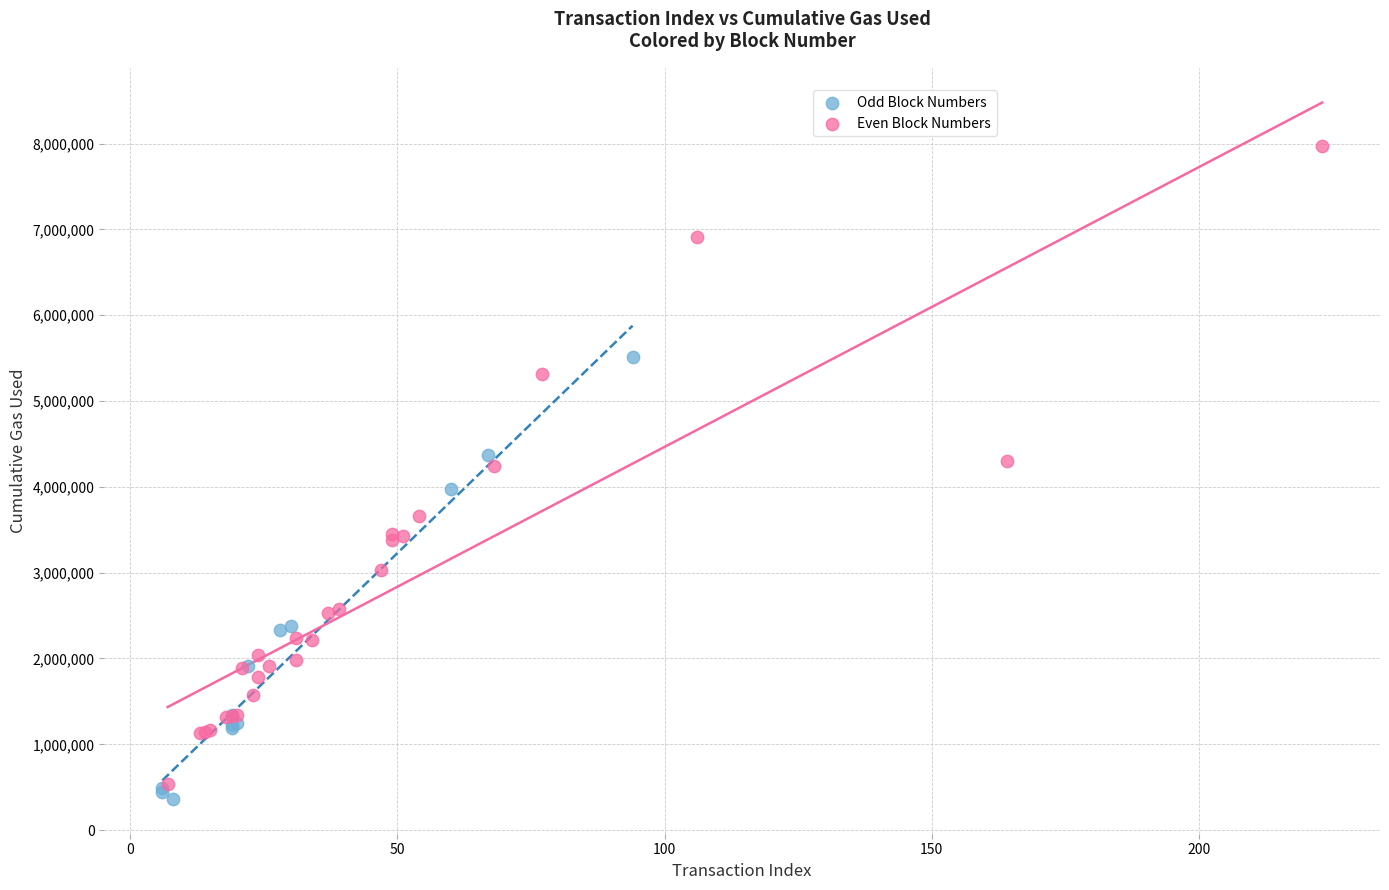

Which series contains the highest Y value?

Even Block Numbers